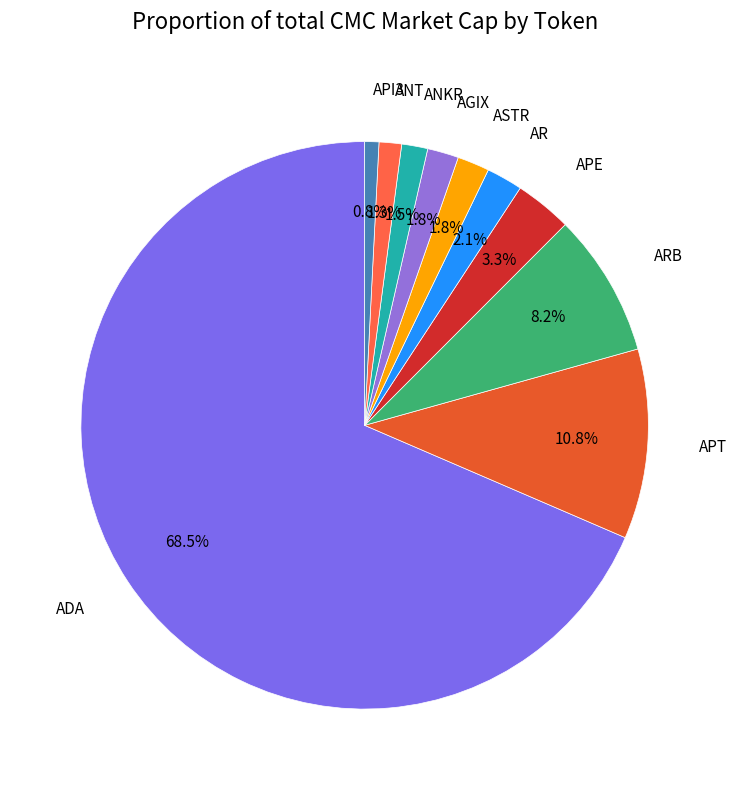

To the nearest percent, what is the combined percentage of ARB and ADA?

77%